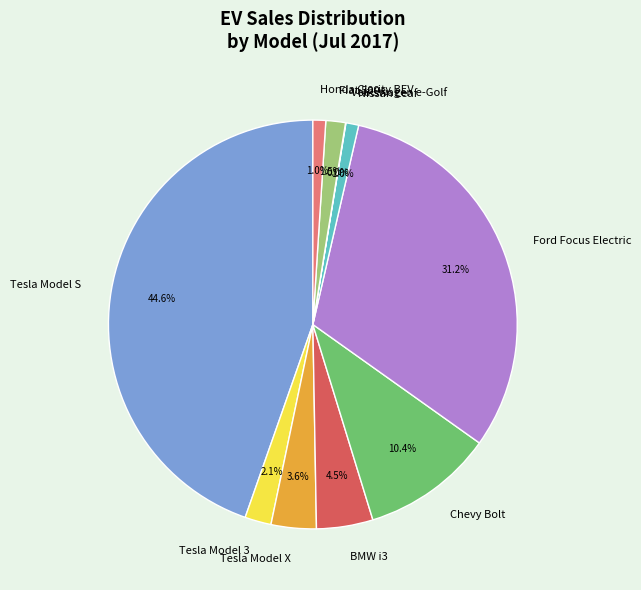

How much of the chart is everything except Fiat 500e?

98.5%